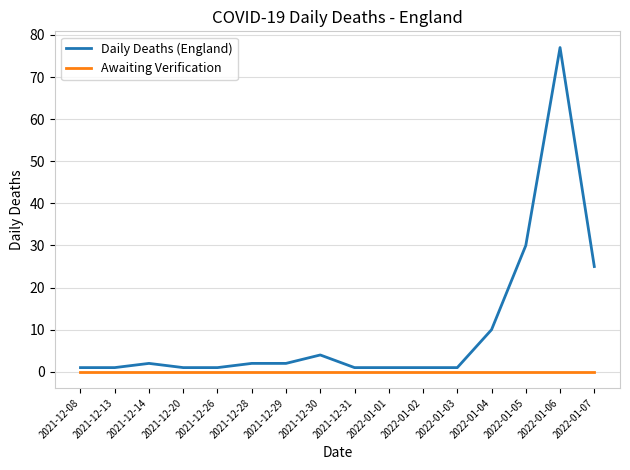

Which series has the largest range (max minus min)?

Daily Deaths (England)